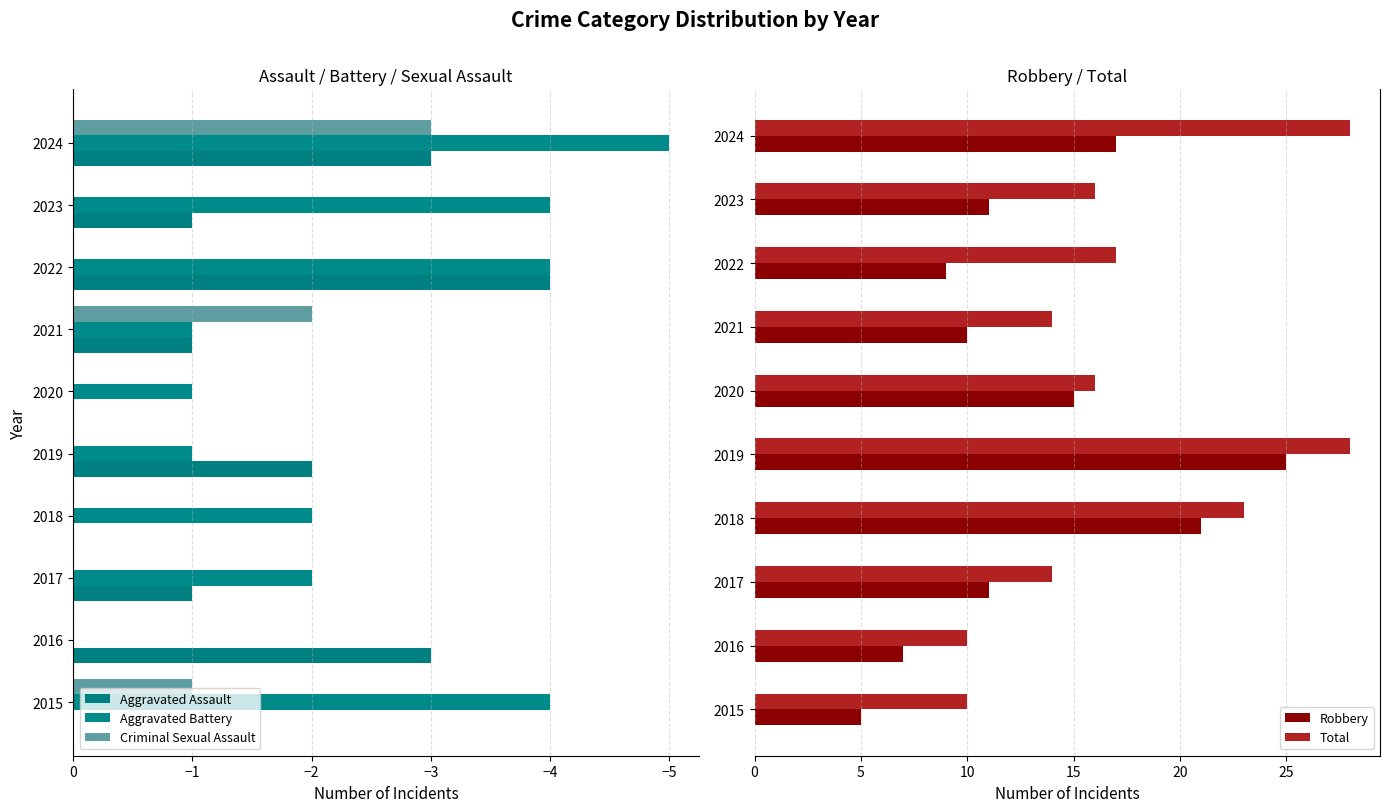

What is the difference between the maximum and minimum values in the Total series?

18